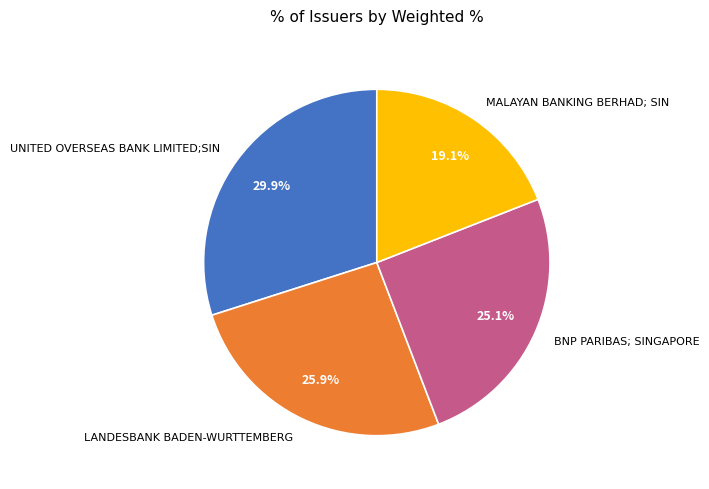

To the nearest percent, what is the average slice percentage?

25%